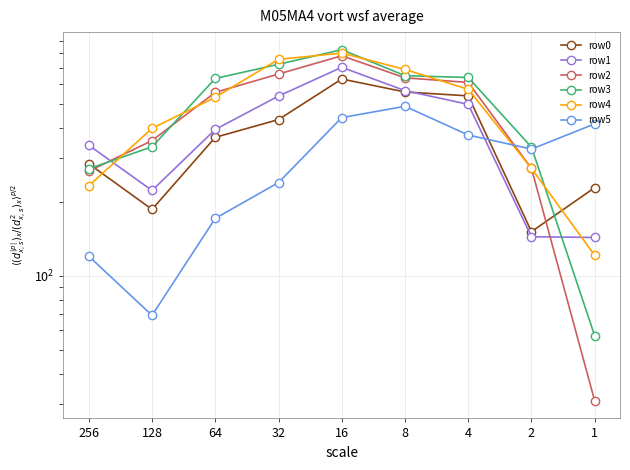

Is it true that row5 equals 239 at 32?

True